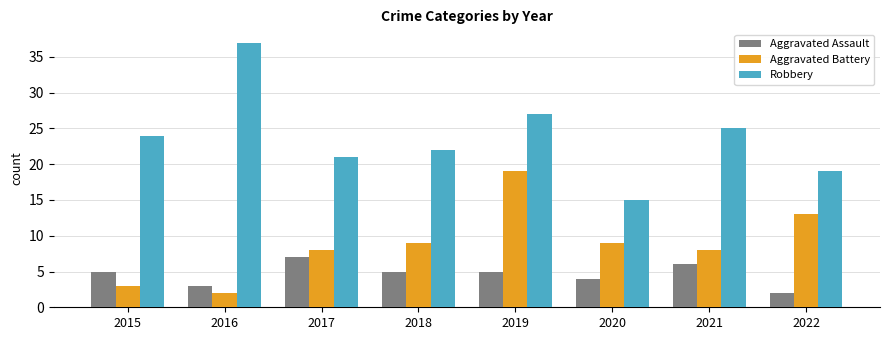

Which series has the largest range (max minus min)?

Robbery